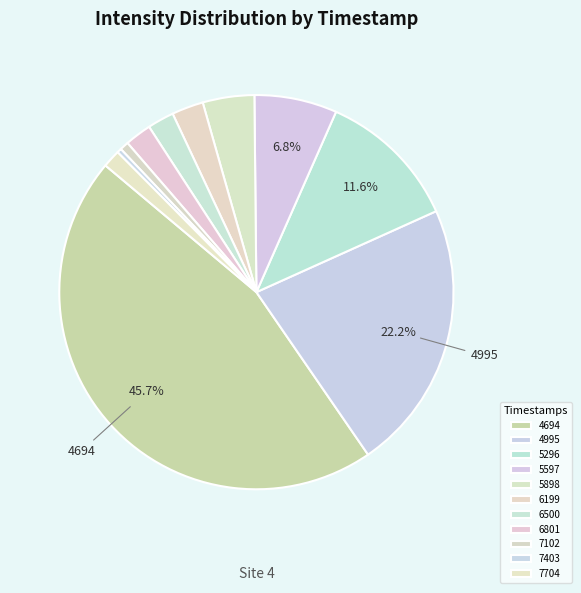

Is there a majority slice in this chart?

No